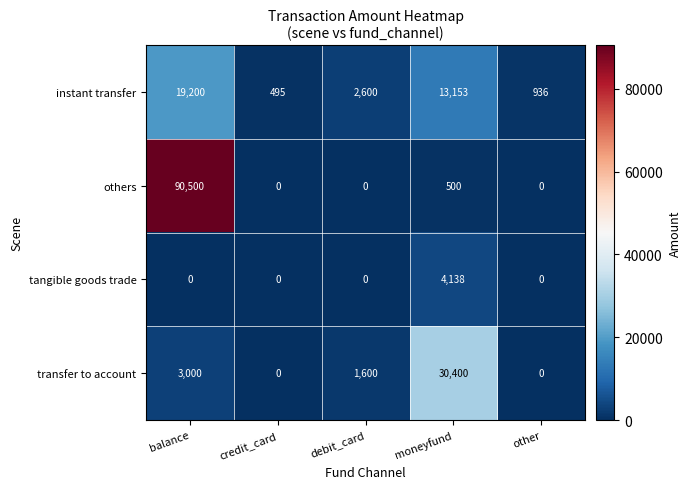

What is the spread (max minus min) of values at other?

936